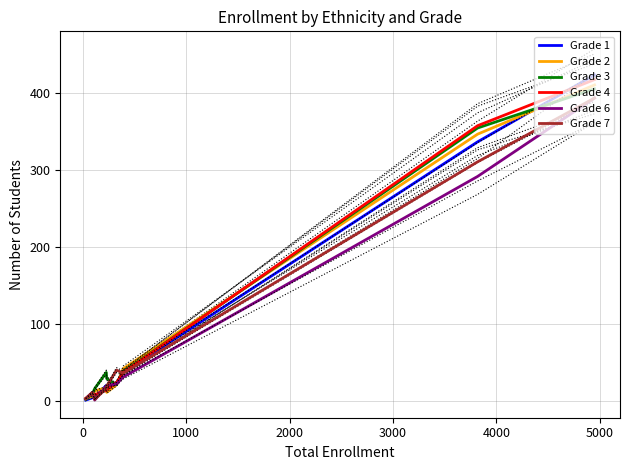

Does the chart have visible grid lines?

Yes